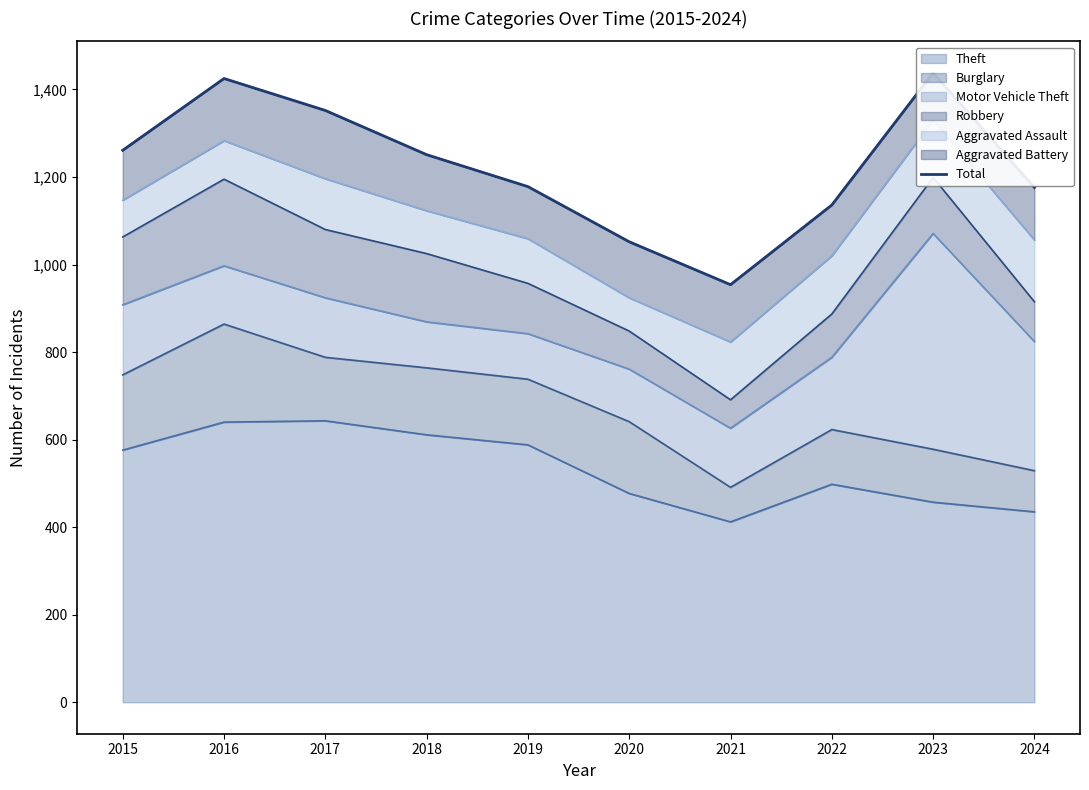

Reading left to right, transcribe all the data shown in this chart.

2015=1261	2016=1425	2017=1352	2018=1251	2019=1178	2020=1052	2021=954	2022=1136	2023=1438	2024=1176